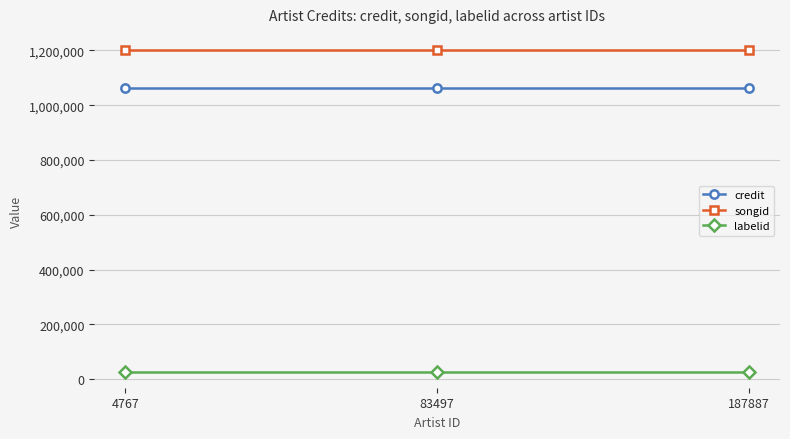

Does the chart display data point markers on the line(s)?

Yes